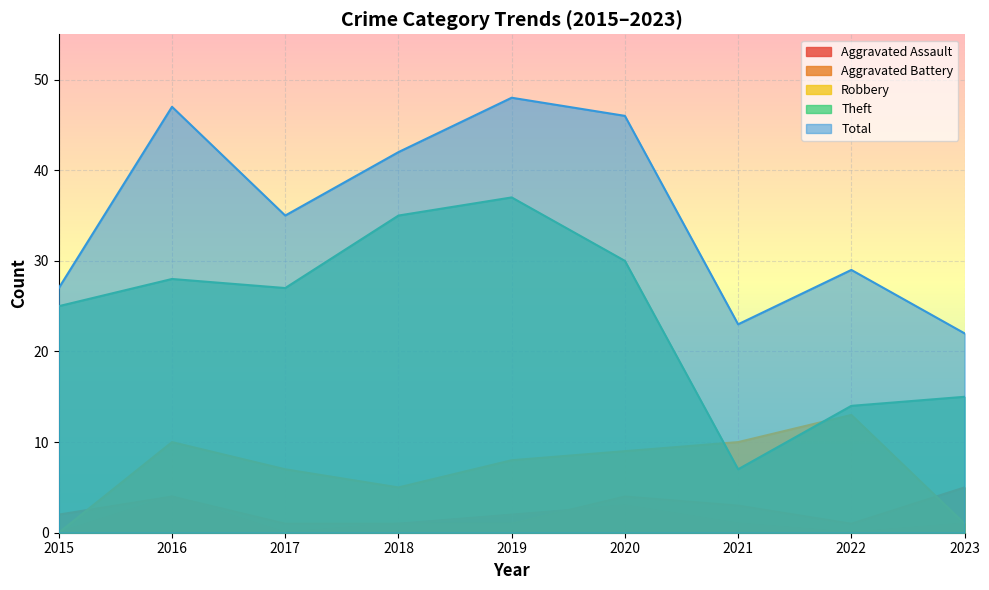

True or false: Total and Aggravated Battery intersect in this chart.

False